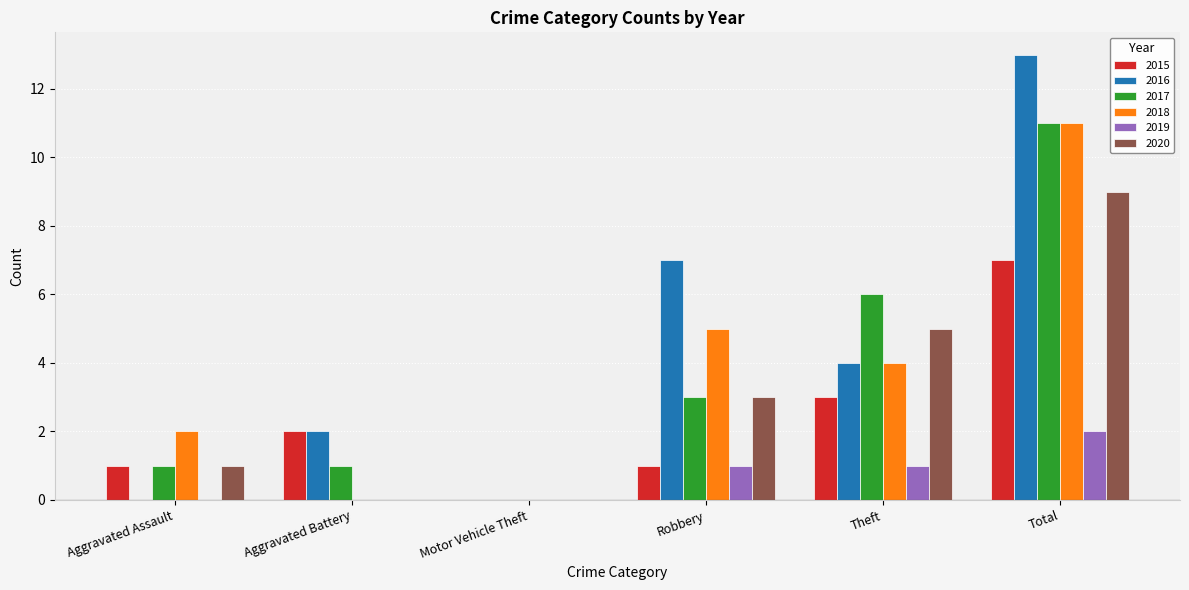

What are all the series names shown in the legend?

2015, 2016, 2017, 2018, 2019, 2020